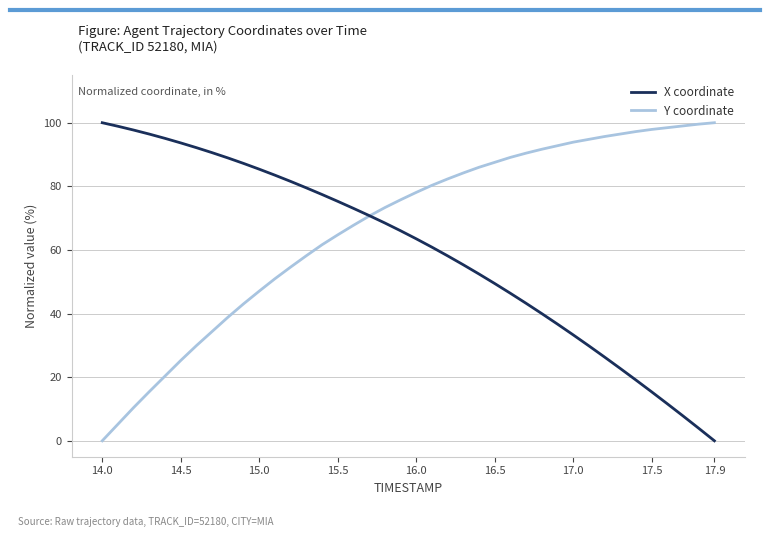

How many values in X coordinate are above zero?

39